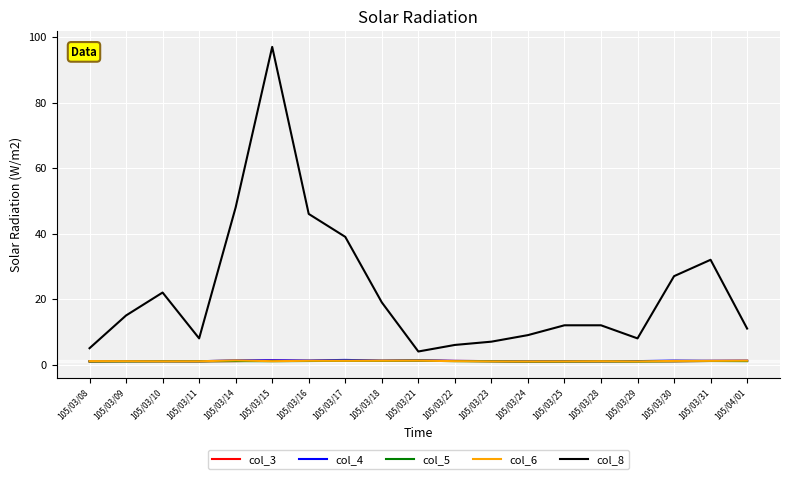

Which series has the largest total across all categories?

col_8